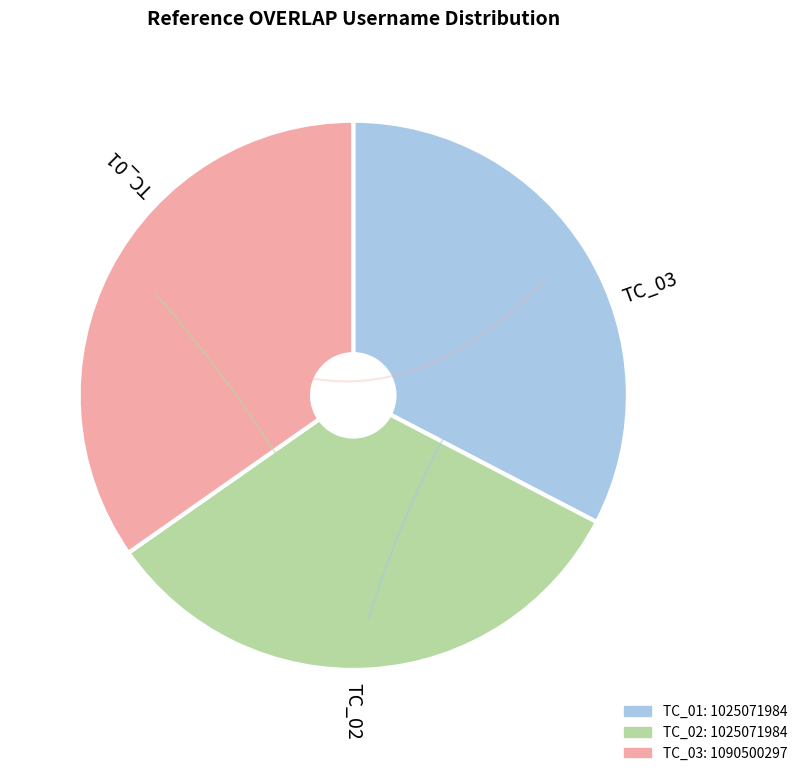

Does TC_02 account for over 50% of the chart?

No